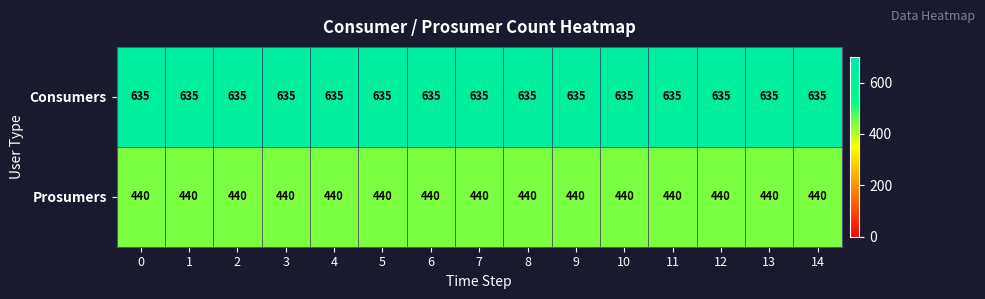

What is the total value across all series at 3?

1075